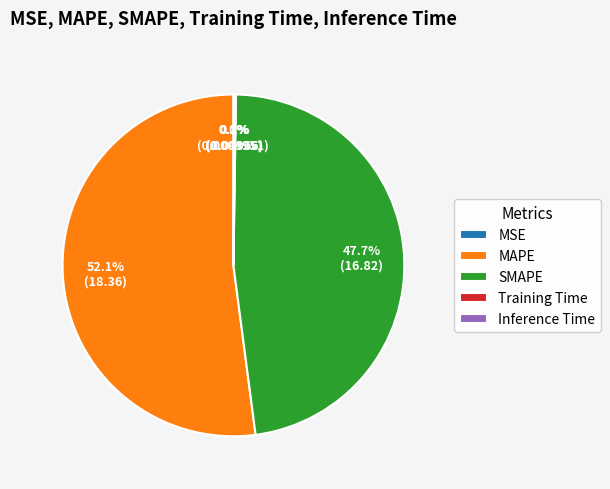

Which category has the biggest portion of the pie?

MAPE